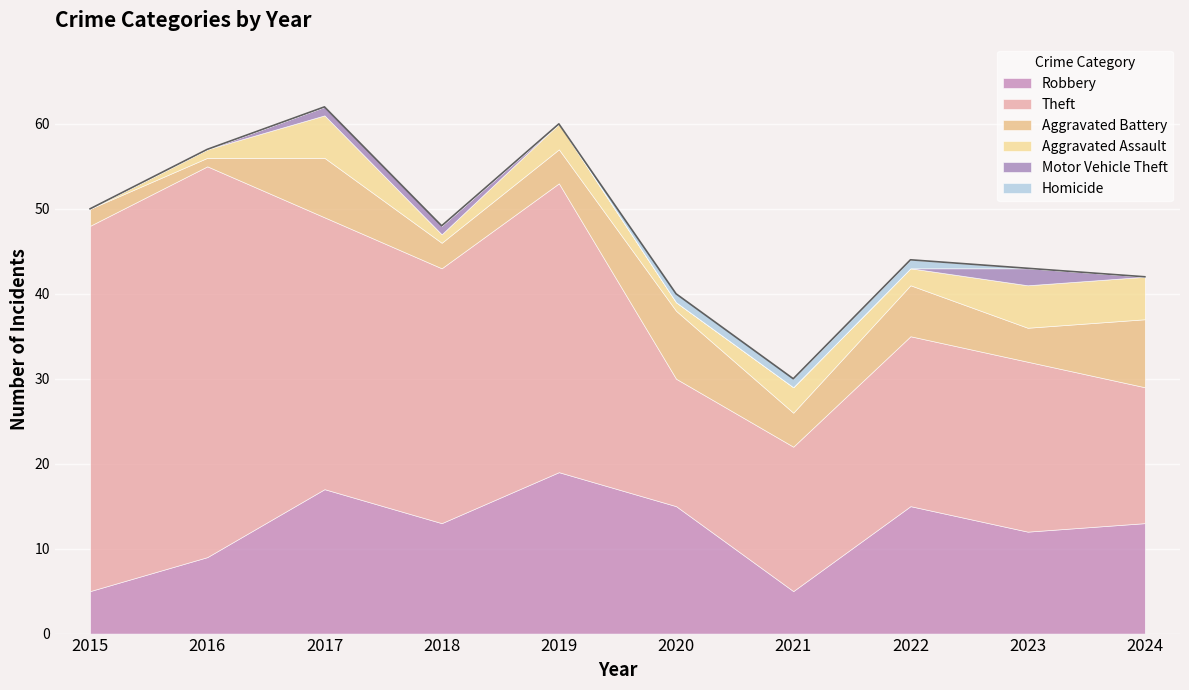

Reading left to right, transcribe all the data shown in this chart.

Robbery: 5	9	17	13	19	15	5	15	12	13
Theft: 43	46	32	30	34	15	17	20	20	16
Aggravated Battery: 2	1	7	3	4	8	4	6	4	8
Aggravated Assault: 0	1	5	1	3	1	3	2	5	5
Motor Vehicle Theft: 0	0	1	1	0	0	0	0	2	0
Homicide: 0	0	0	0	0	1	1	1	0	0